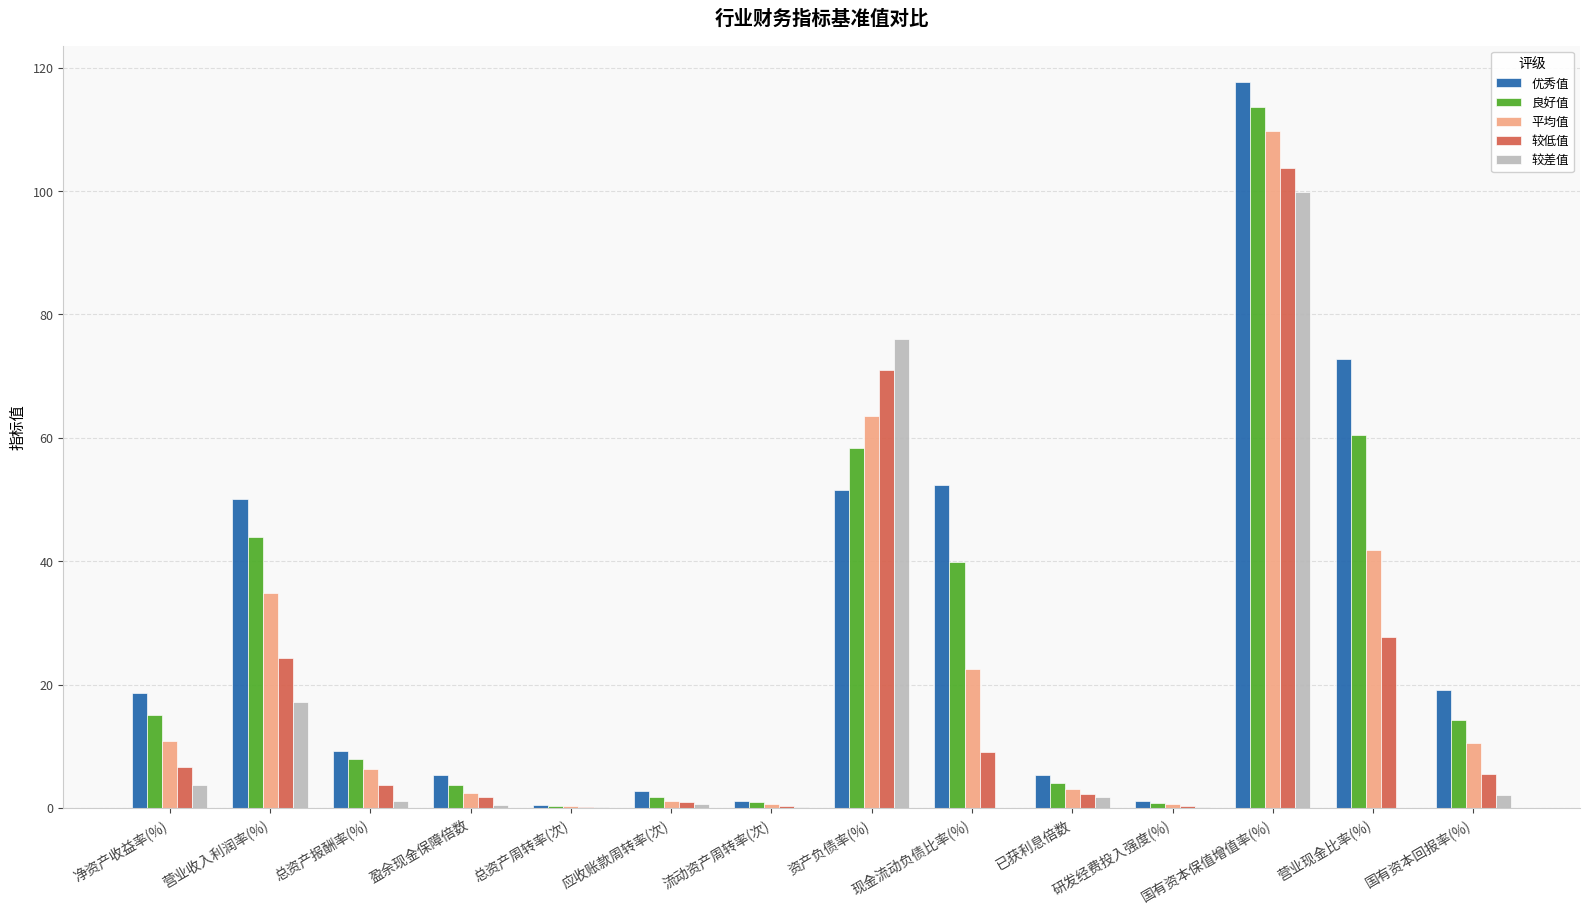

Are the bars grouped side by side (vs. stacked)?

Yes